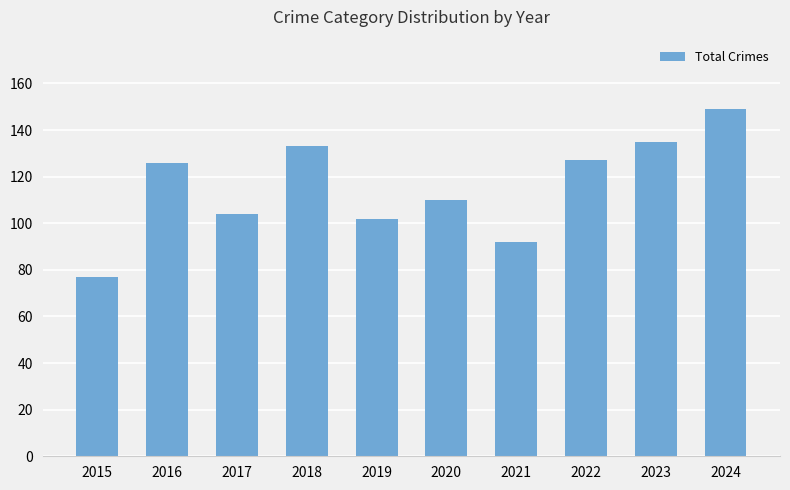

What is the maximum value shown in the chart?

149